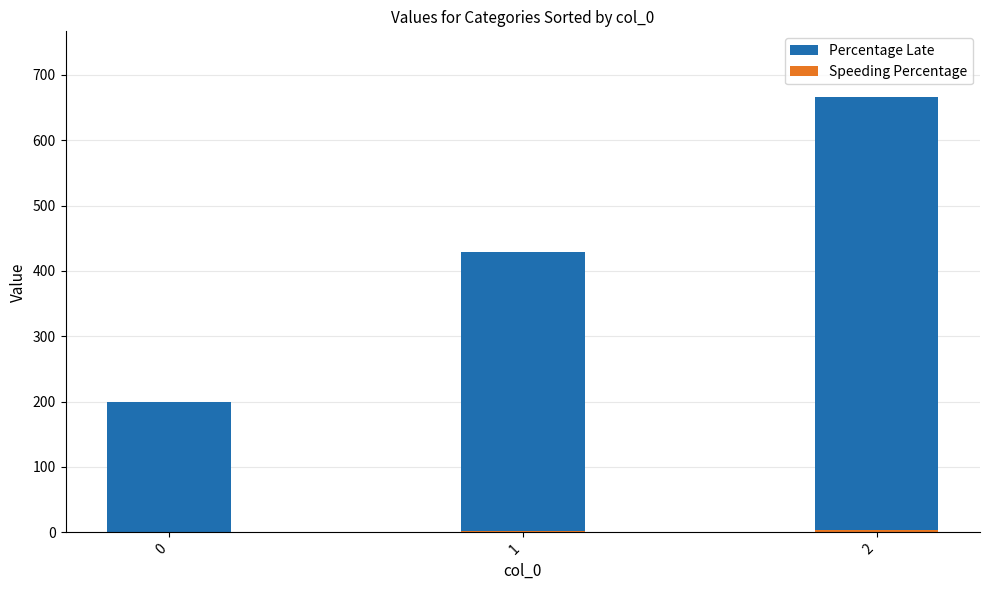

At which label does Speeding Percentage reach its peak?

2